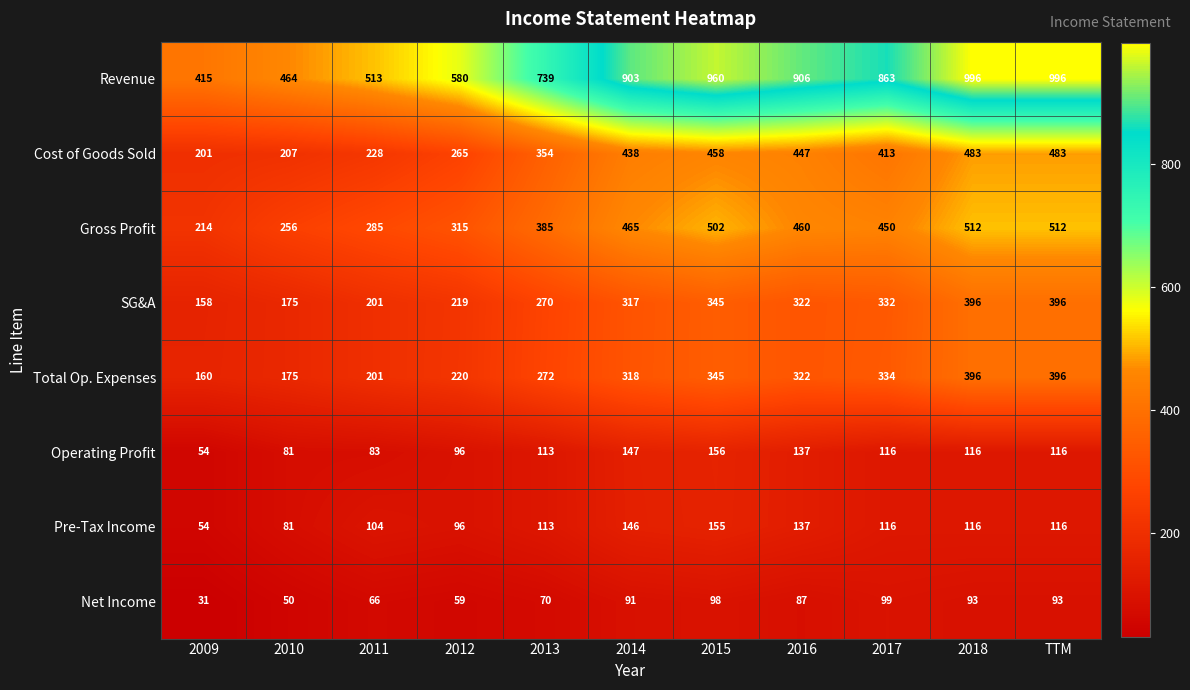

Is the value of Gross Profit at 2012 greater than the value of SG&A at 2017?

No